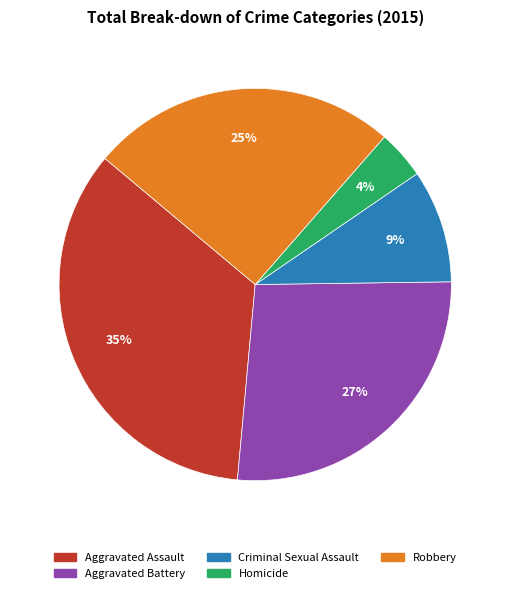

What percentage is the Aggravated Battery slice, to the nearest percent?

27%